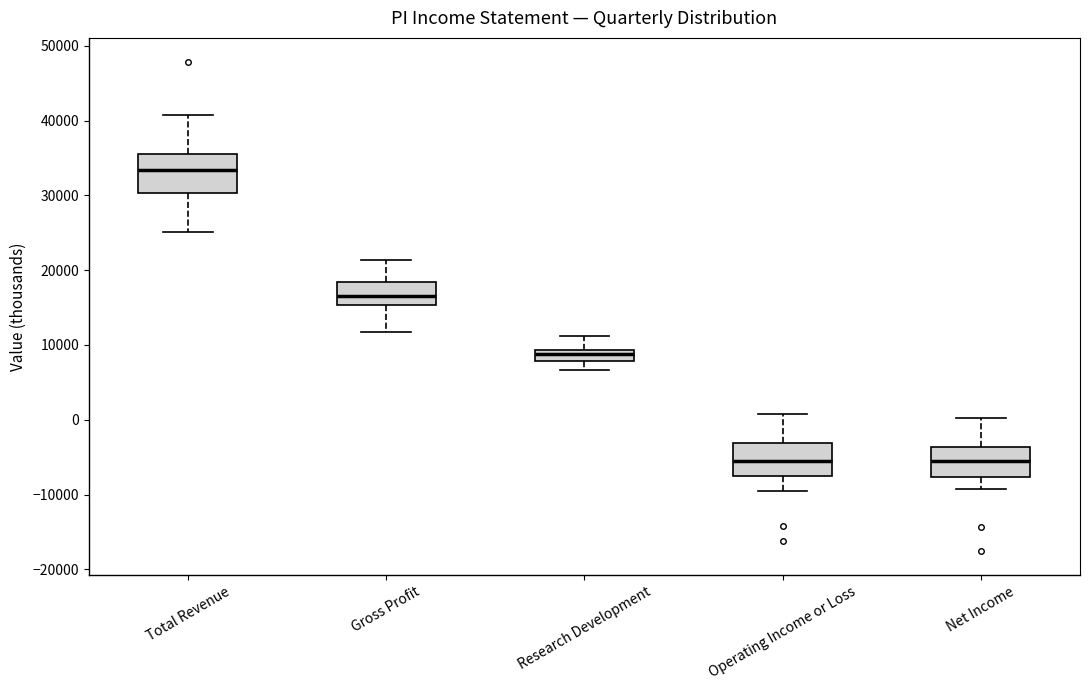

Where does the upper whisker of the box for Research Development end on the y-axis? The values are not printed on the chart, so give them approximately, as read against the axis.

11000